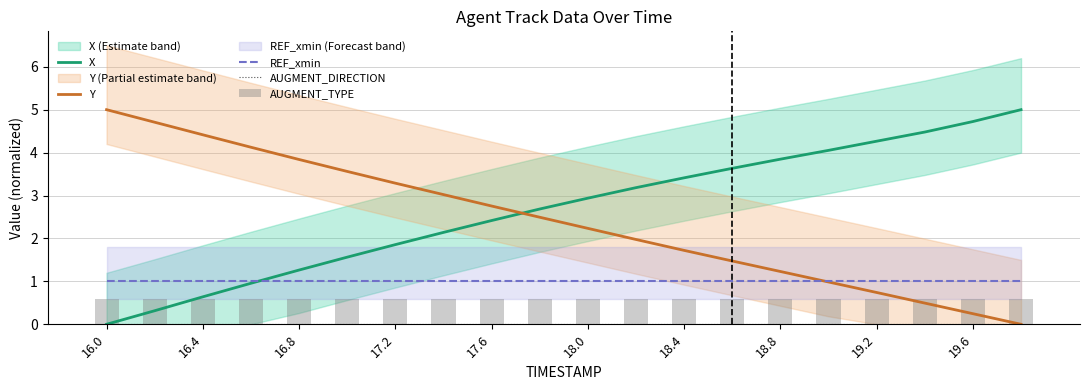

The X series shows 2.2 at 16.8. True or false?

False